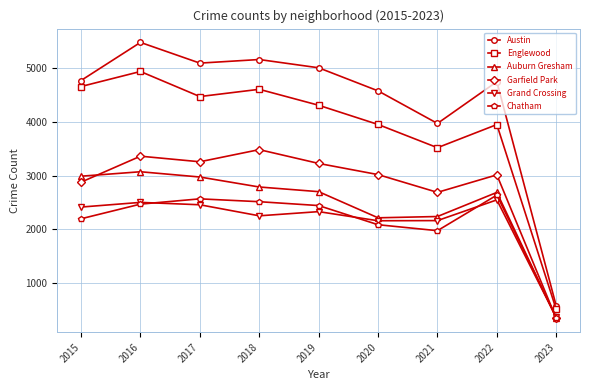

At which category is the sum across all series the highest?

2016